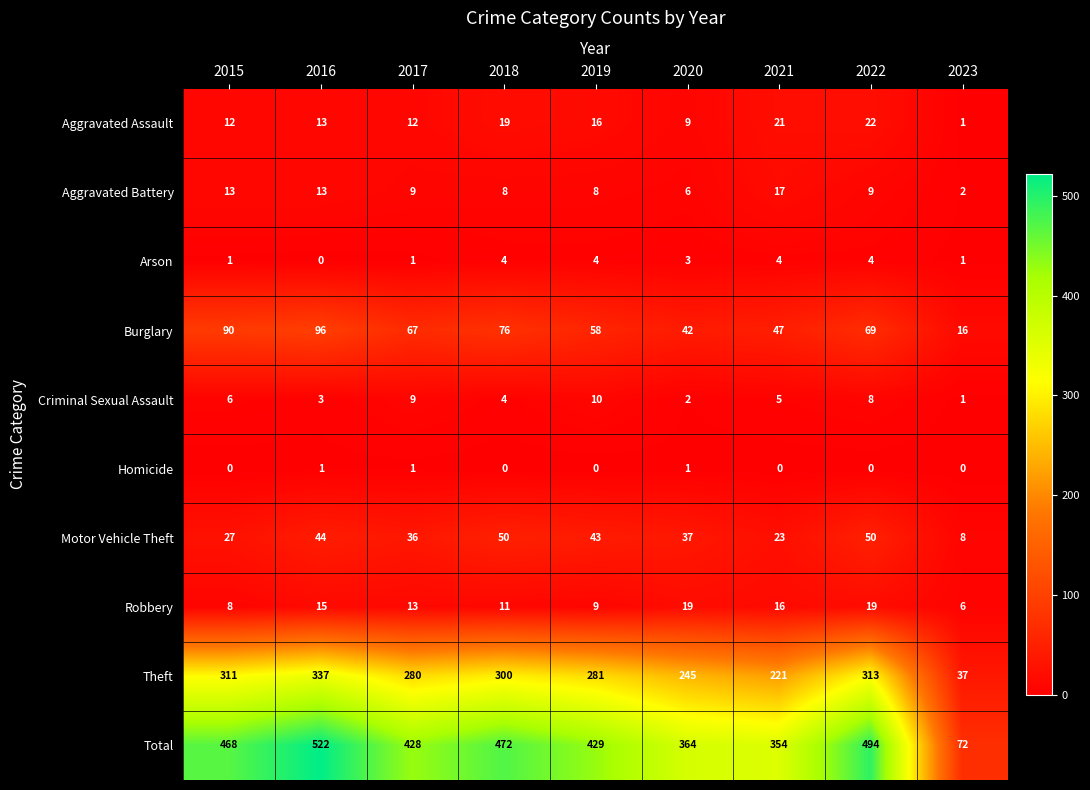

What is the sum of the Robbery values at 2018 and 2023?

17